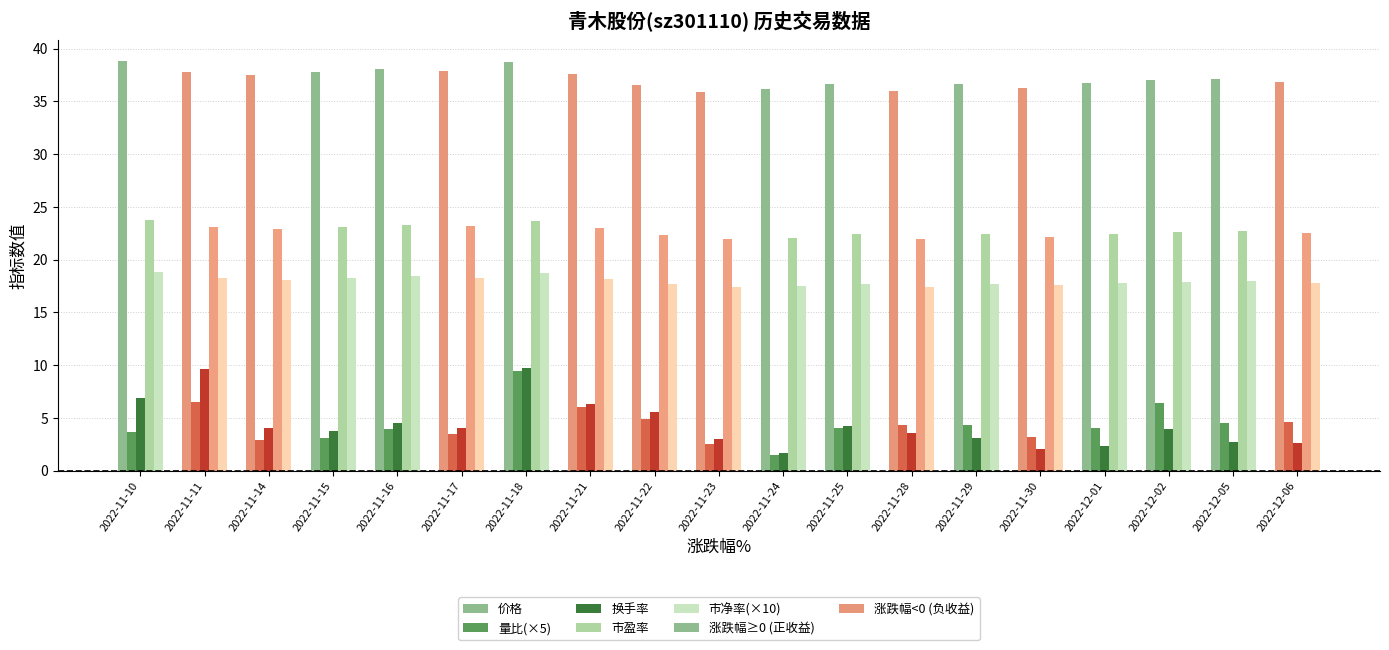

True or false: 量比(×5) has a value of 6.5 at 2022-11-16.

False